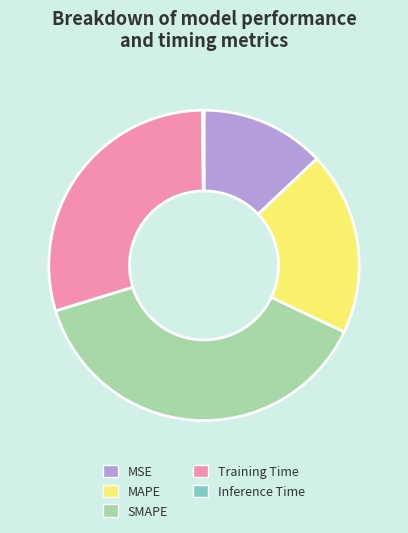

What is the largest slice in the pie chart?

SMAPE